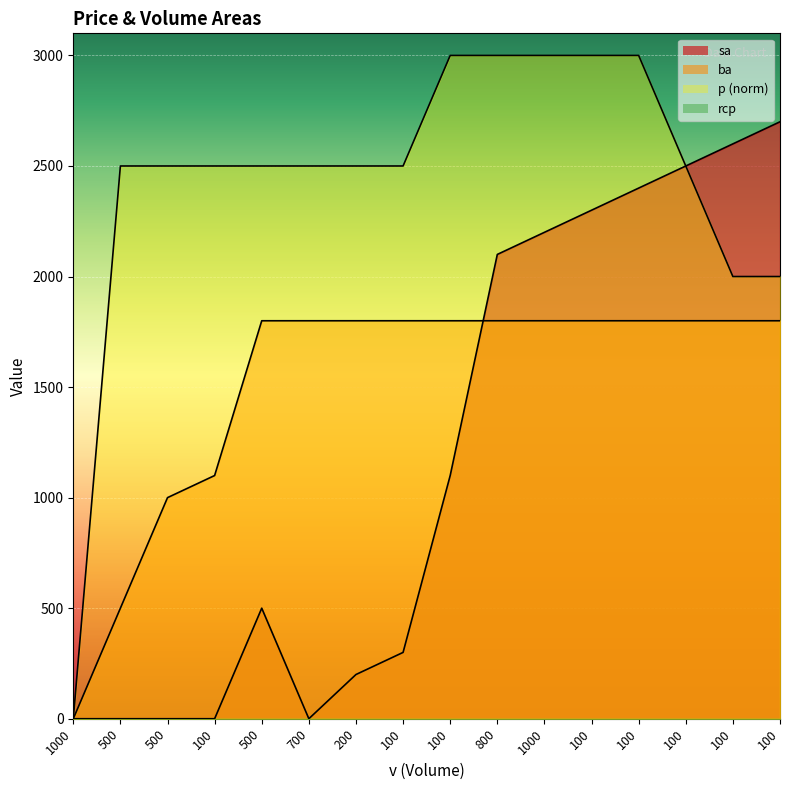

At which category is the sum across all series the highest?

100